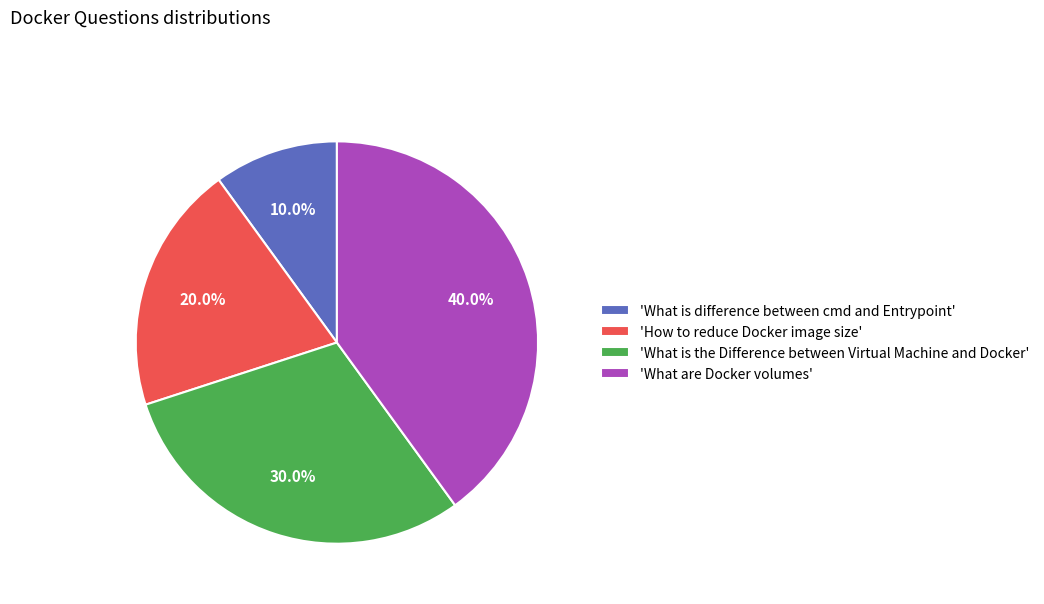

Combined, what portion of the pie is 'What is difference between cmd and Entrypoint' and 'What are Docker volumes'?

50.0%